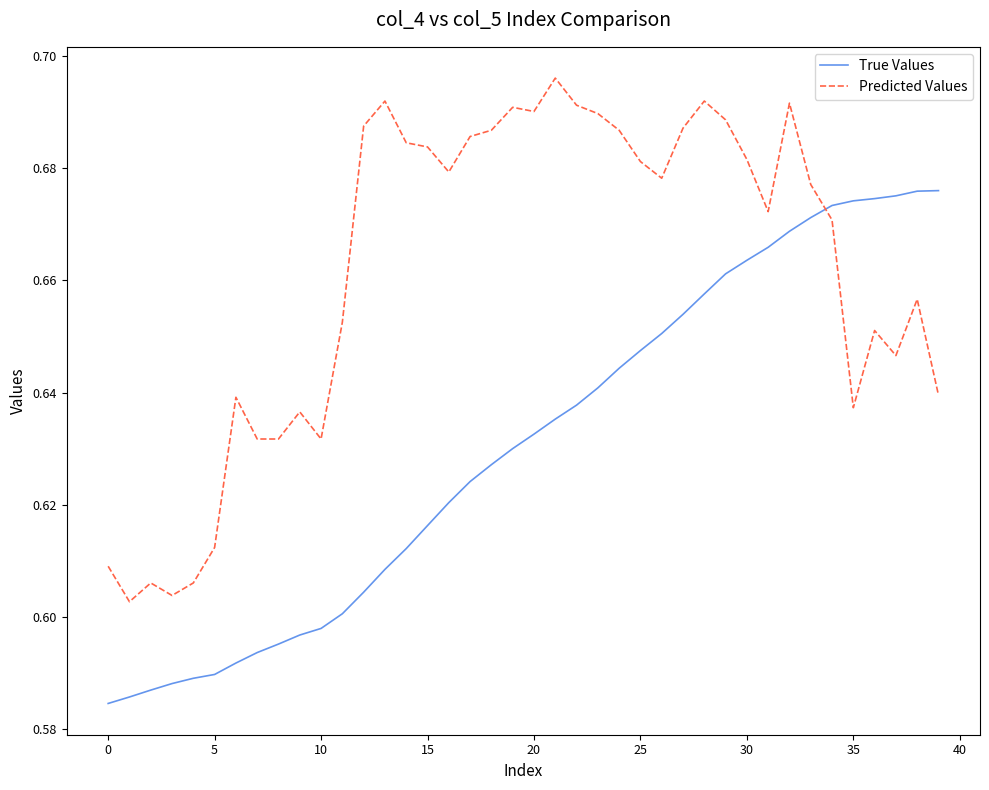

True or false: True Values and Predicted Values intersect in this chart.

True